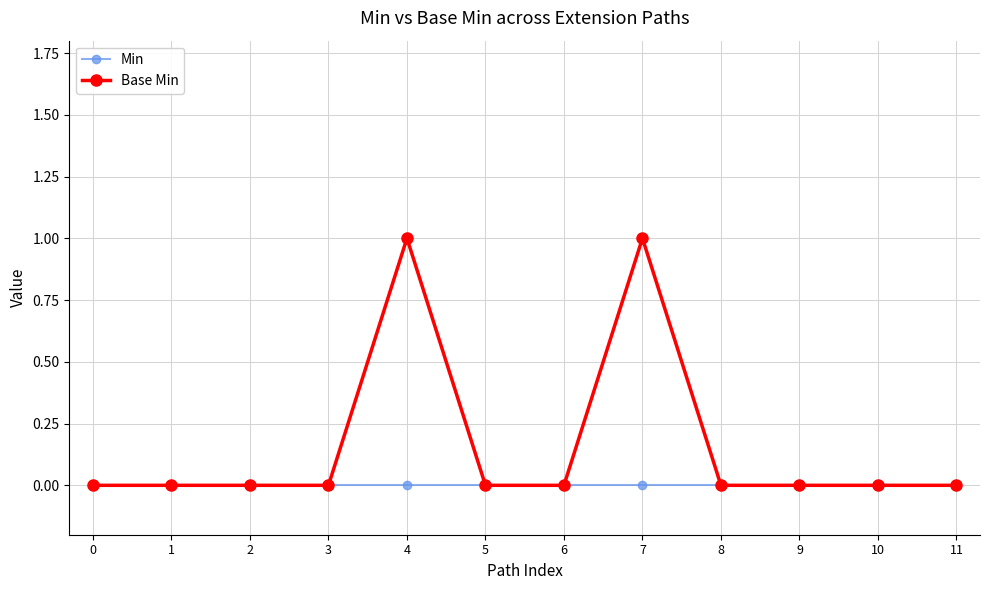

Does the chart display data point markers on the line(s)?

Yes